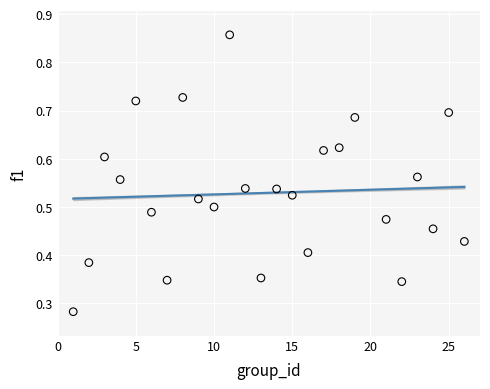

What is the range of X values (max minus min)?

25.0